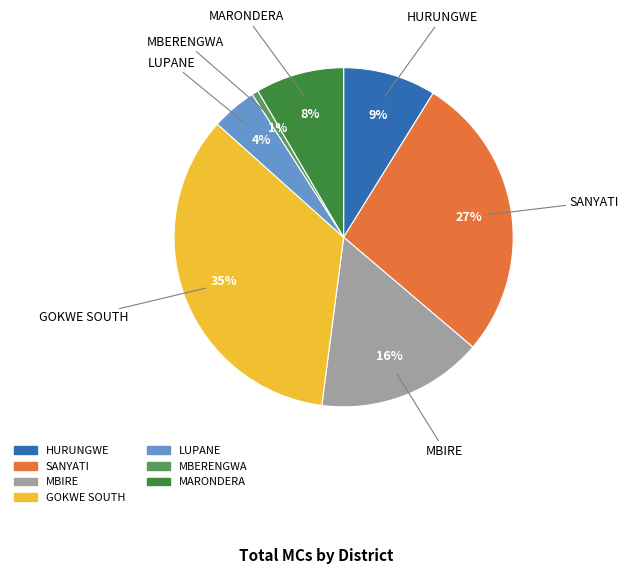

Is there any slice that represents more than half of the pie?

No